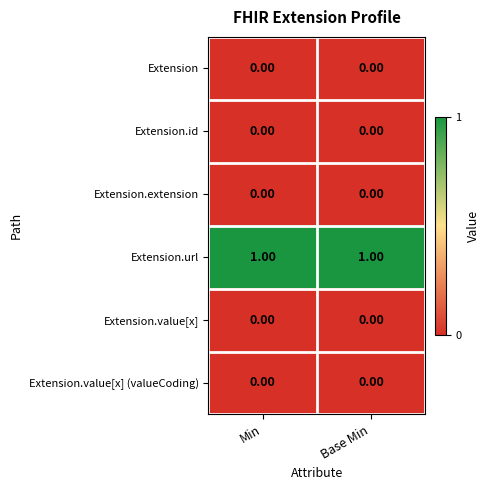

Which series has the largest total across all categories?

Extension.url